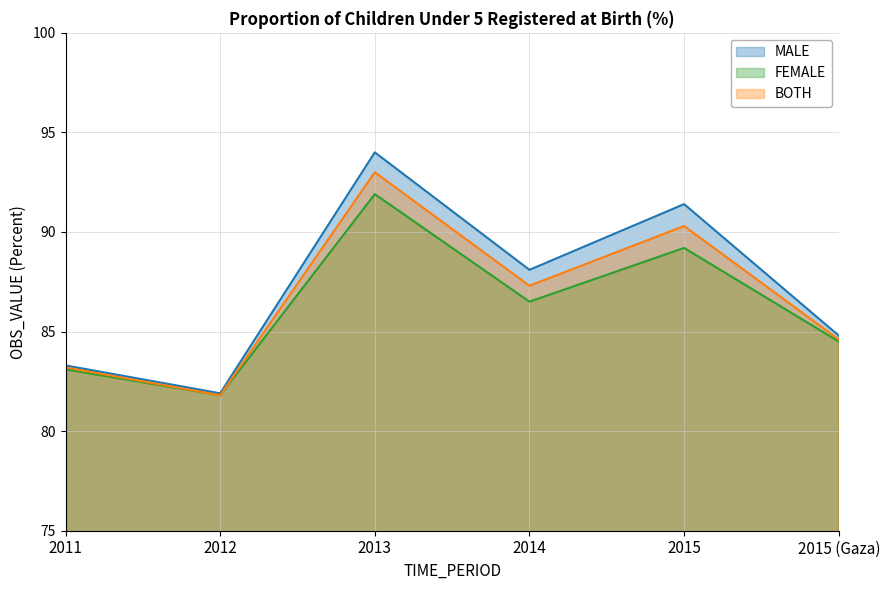

What position from the right is 2011?

6